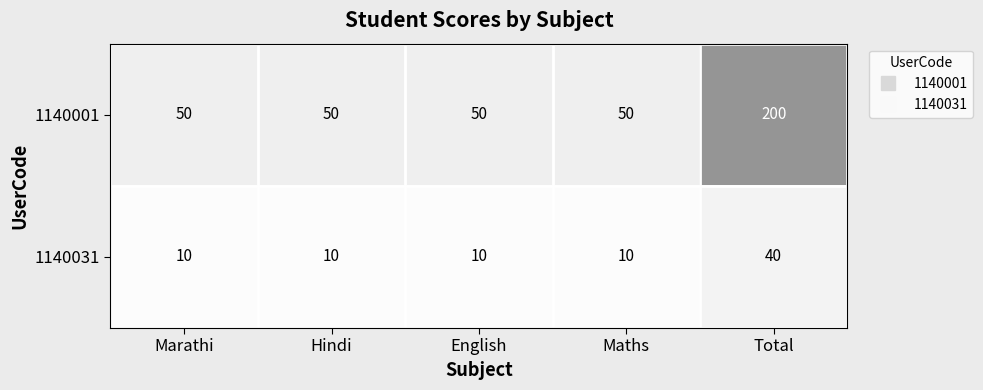

What is the sum of all 1140001 values?

400